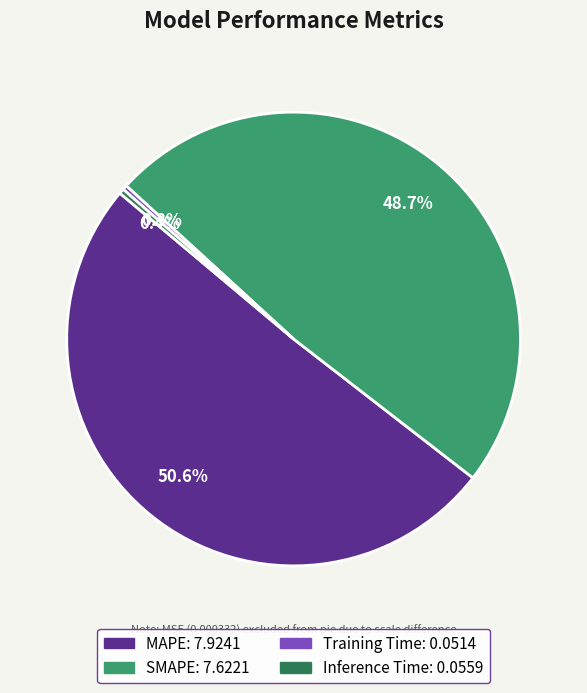

To the nearest percent, what is the average slice percentage?

25%